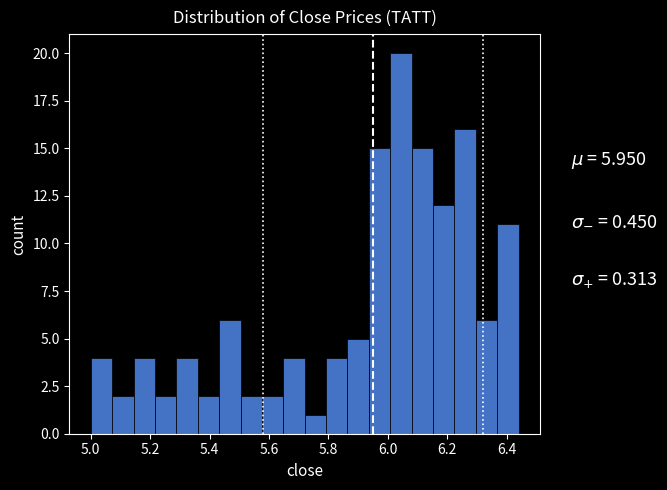

Read against the x-axis, roughly where is the centre of the tallest bar?

6.04